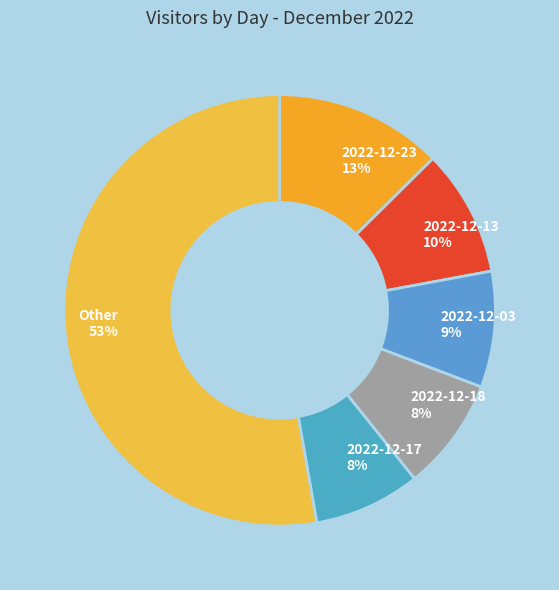

How many slices are in this pie chart?

6